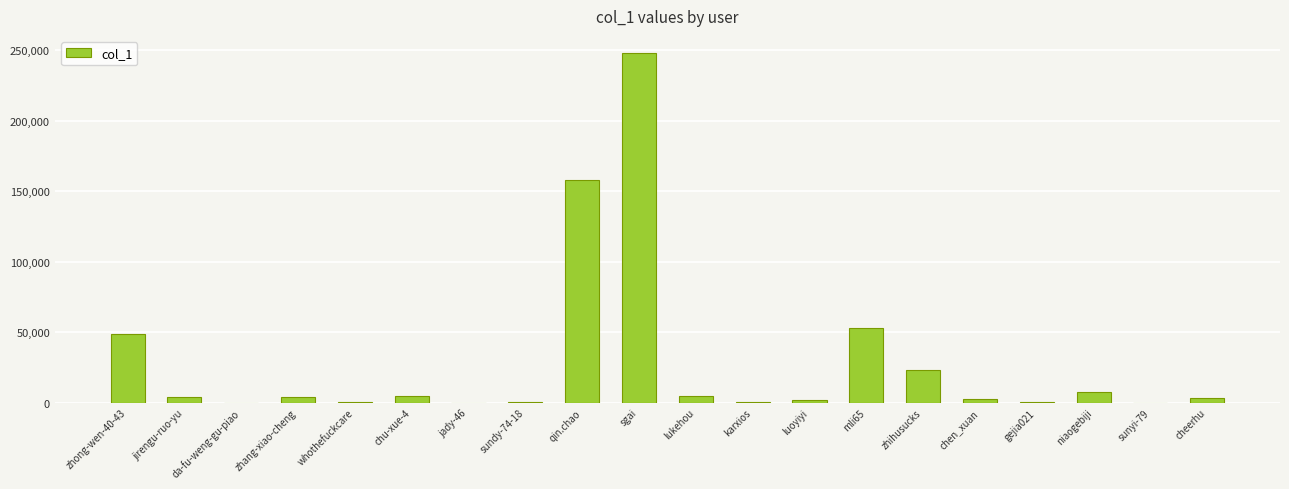

The value at sgai is 247928. True or false?

True